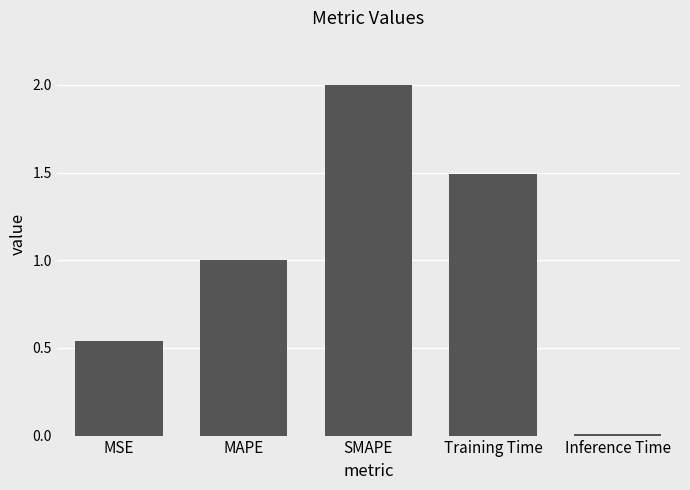

True or false: the data shows 1.0 at SMAPE.

False